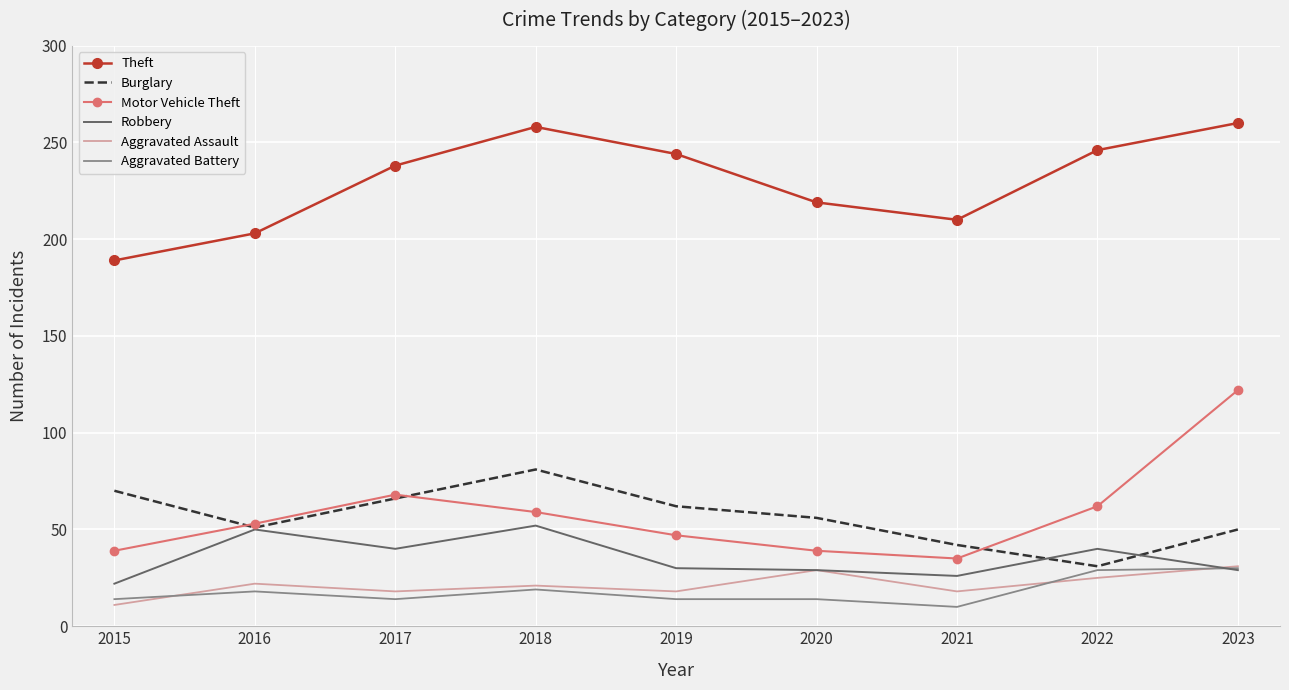

Which series has the largest total across all categories?

Theft